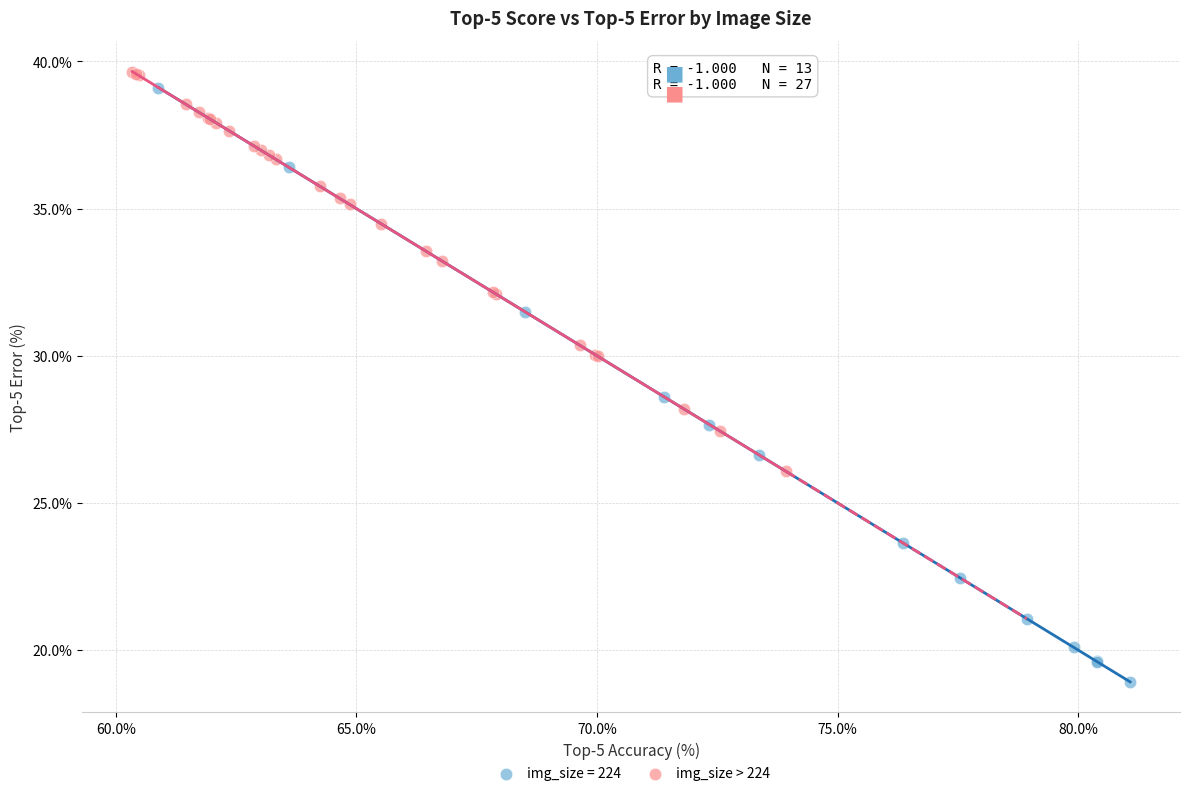

Which series reaches the minimum Y coordinate?

img_size = 224